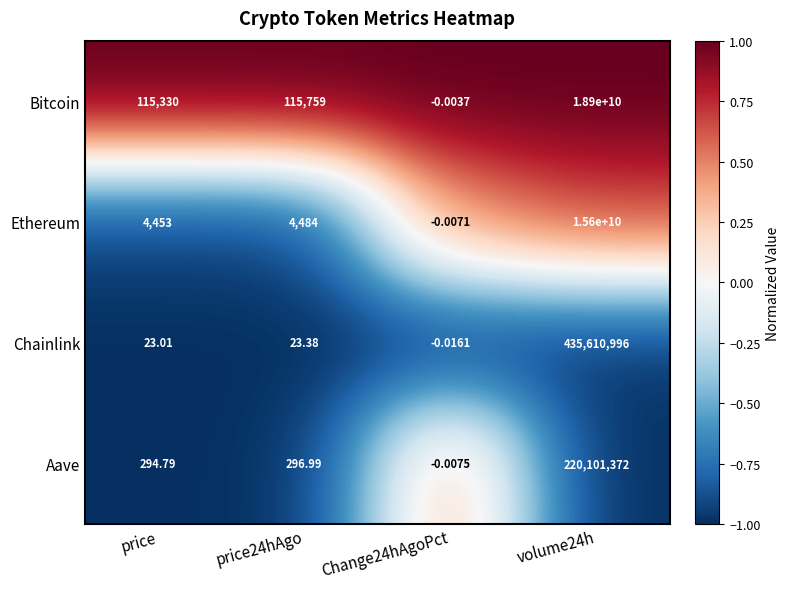

Which series has the widest spread of values?

Bitcoin